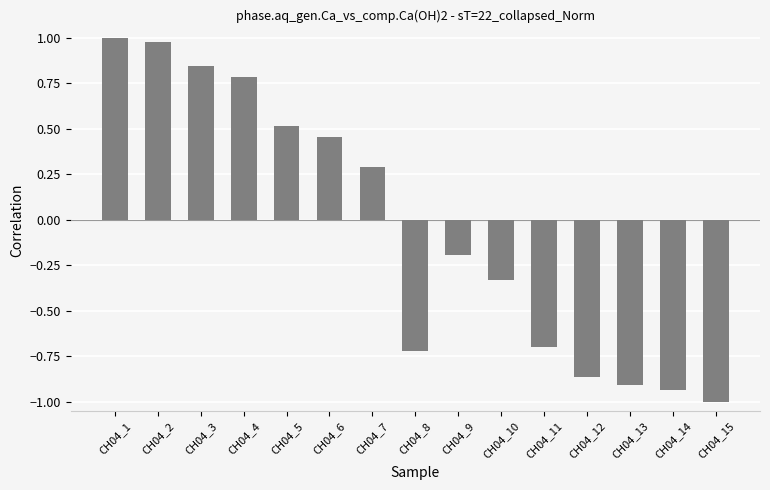

Which category has the lowest value across all series?

CH04_15